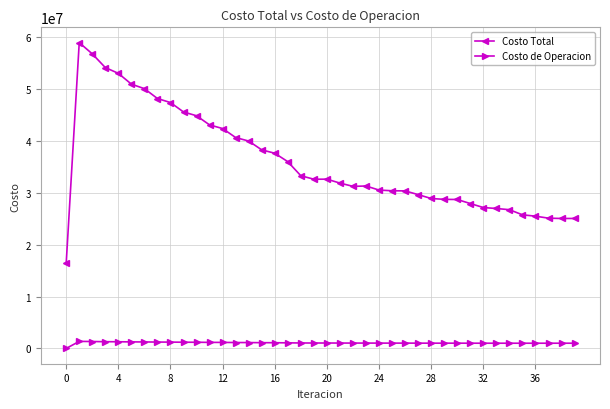

List the series in order of their overall mean, highest first.

Costo Total, Costo de Operacion